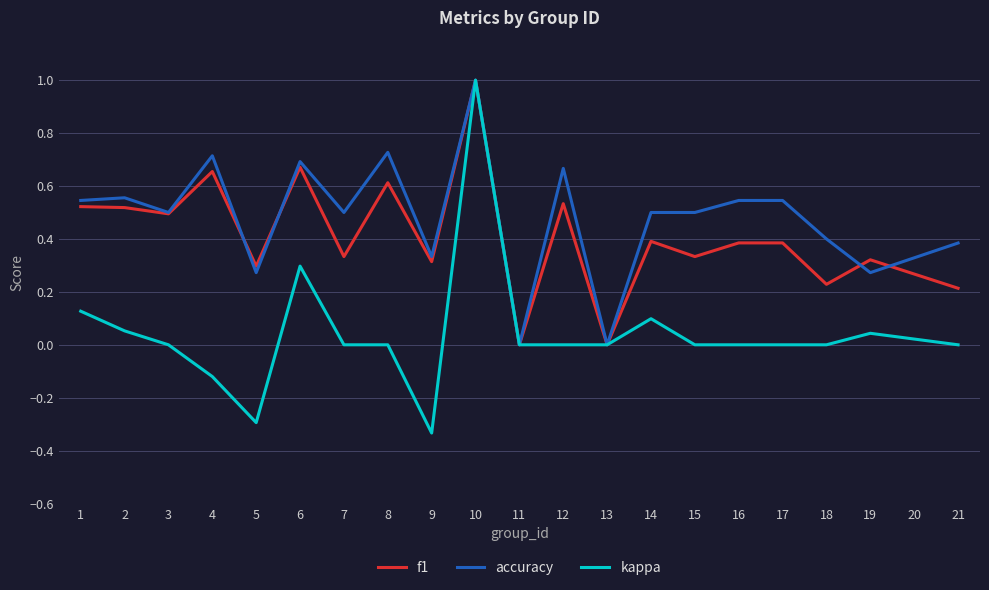

True or false: kappa has more than 2 interior local peaks.

True